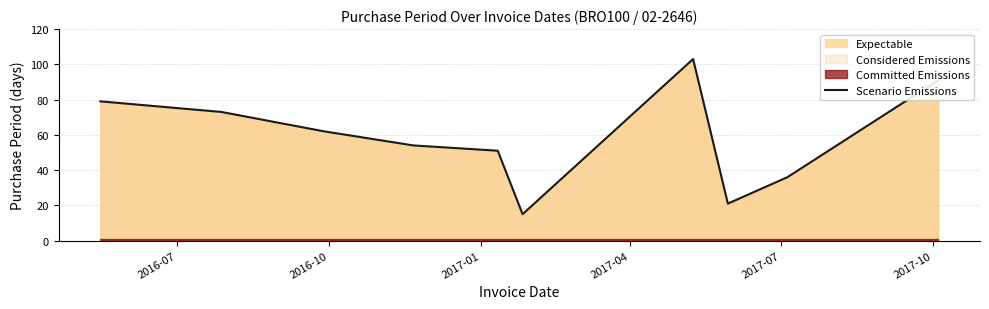

What is the value of the 7th point from the left?

103